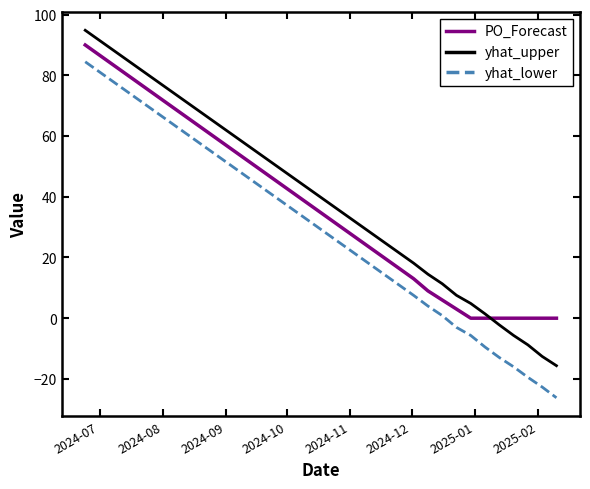

True or false: yhat_lower has more than 2 points higher than both neighbors.

False